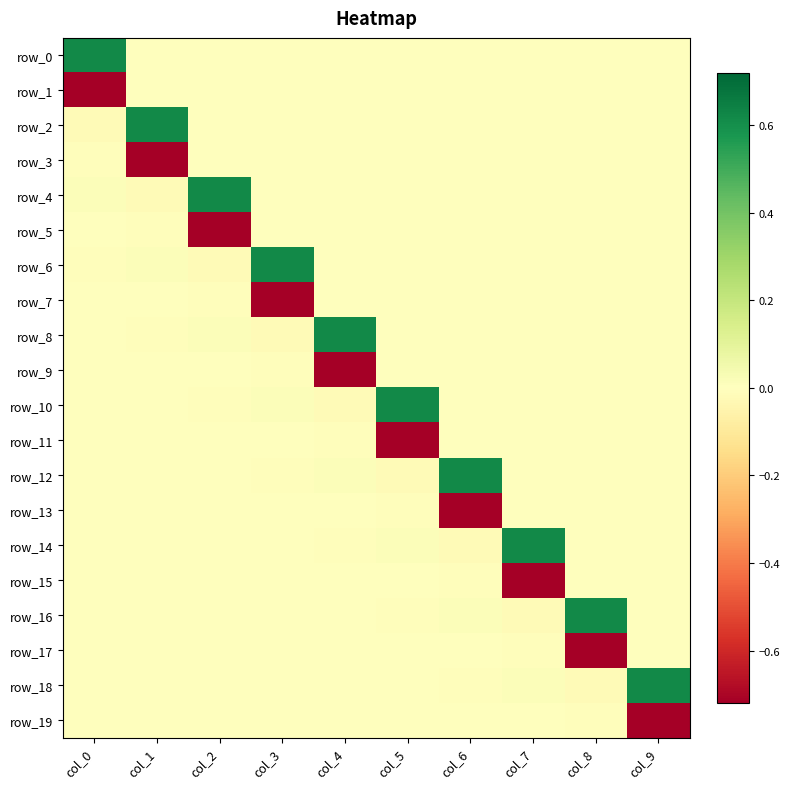

How many values in row_18 are above zero?

5